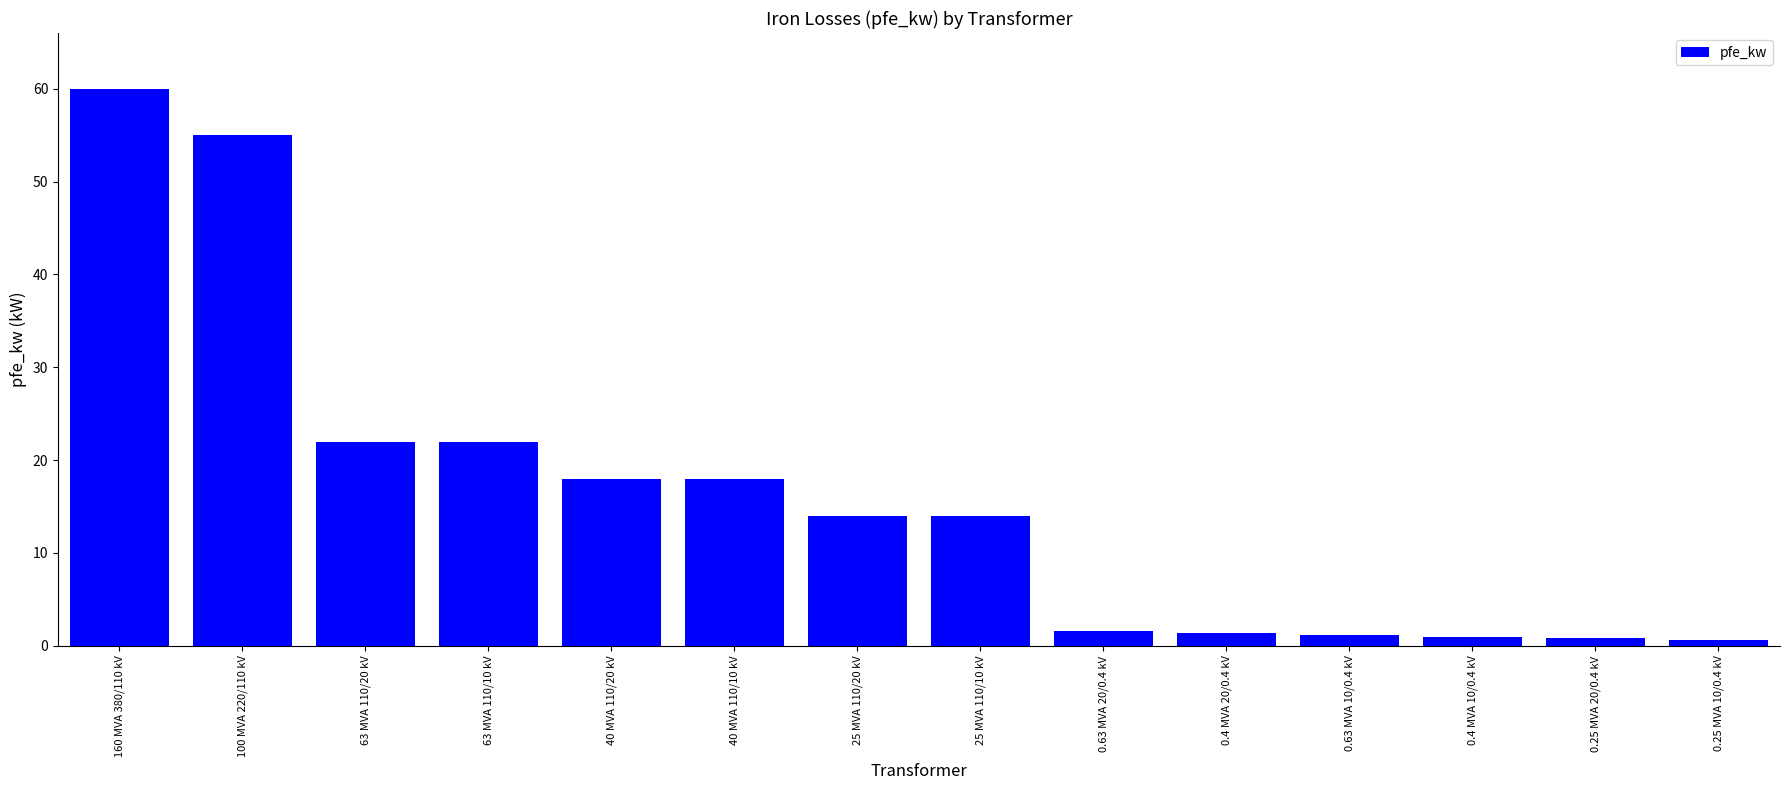

What is the smallest value displayed?

0.6